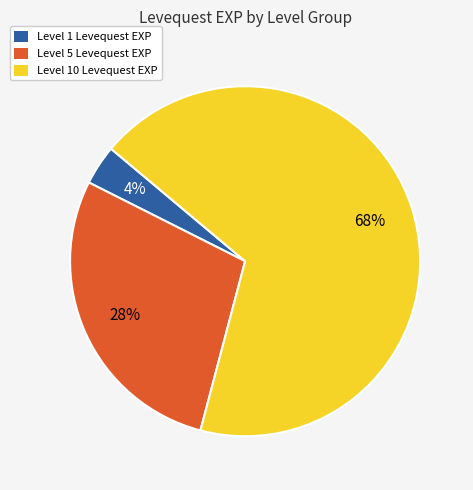

The Level 1 Levequest EXP slice represents 4% of the pie. True or false?

True